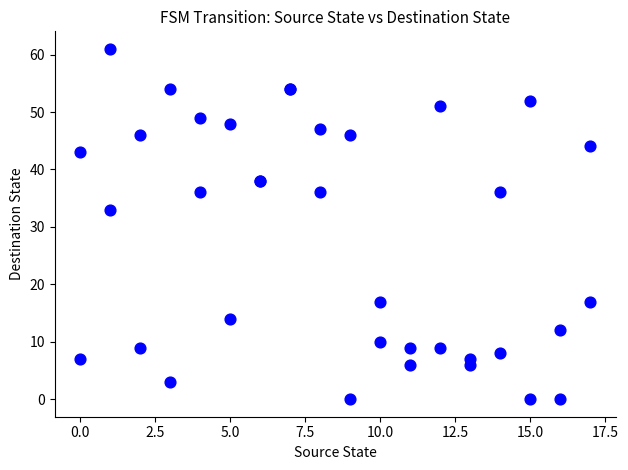

What Y value in the scatter plot is closest to 30?

33